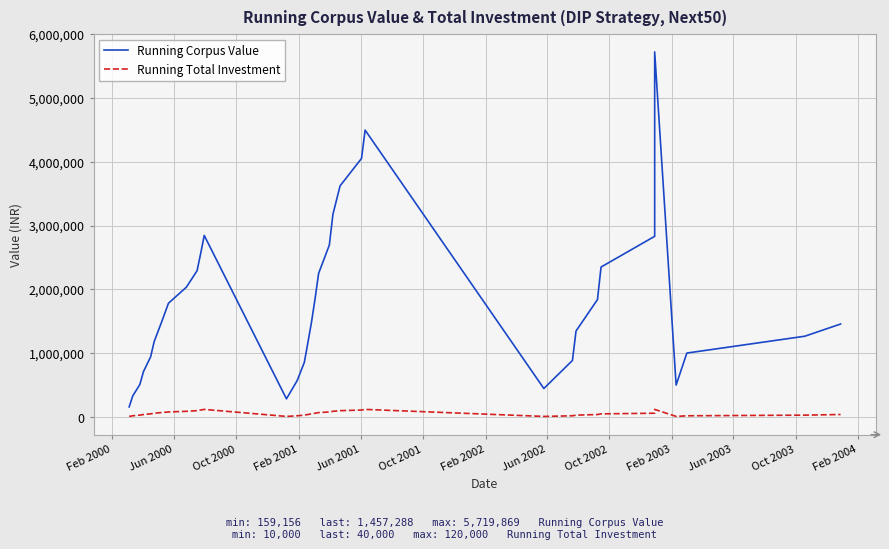

What is the average value of the Running Total Investment series?

61000.0